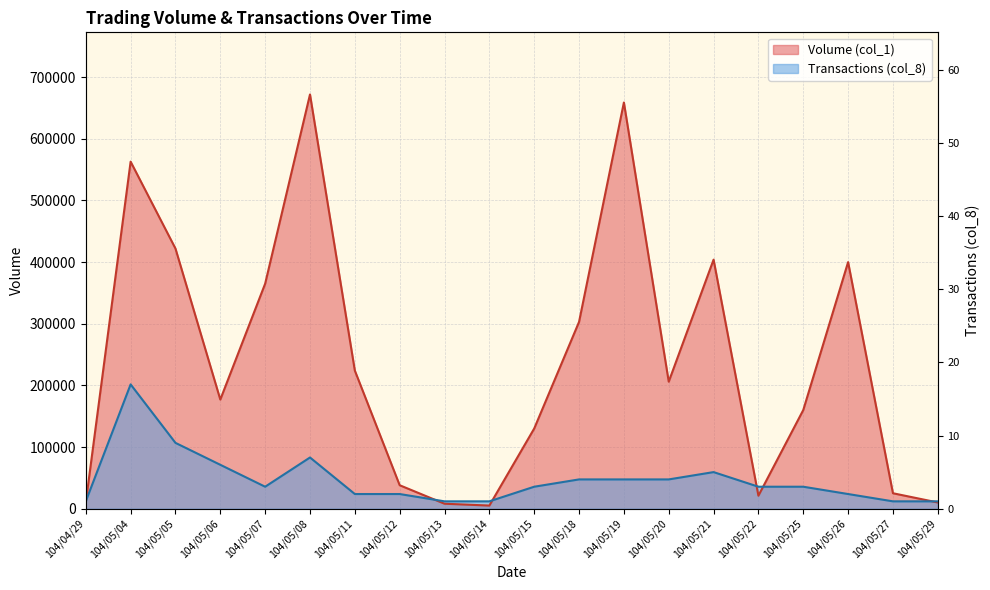

Between 104/05/06 and 104/05/20, which series saw the biggest shift?

Volume (col_1)